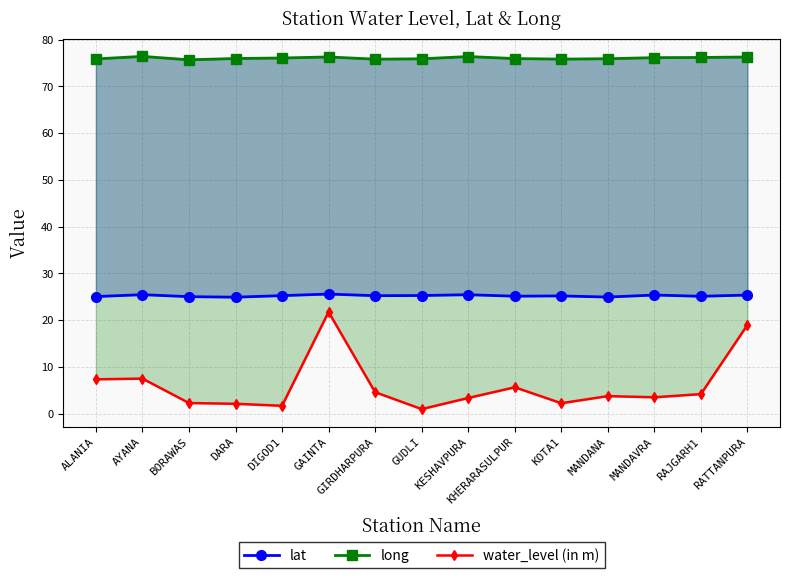

What is the difference between the maximum and minimum values in the lat series?

0.7